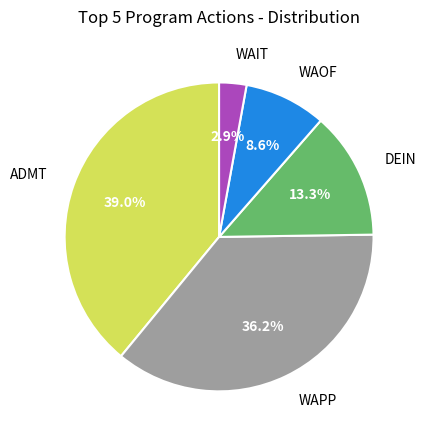

How many slices are in this pie chart?

5